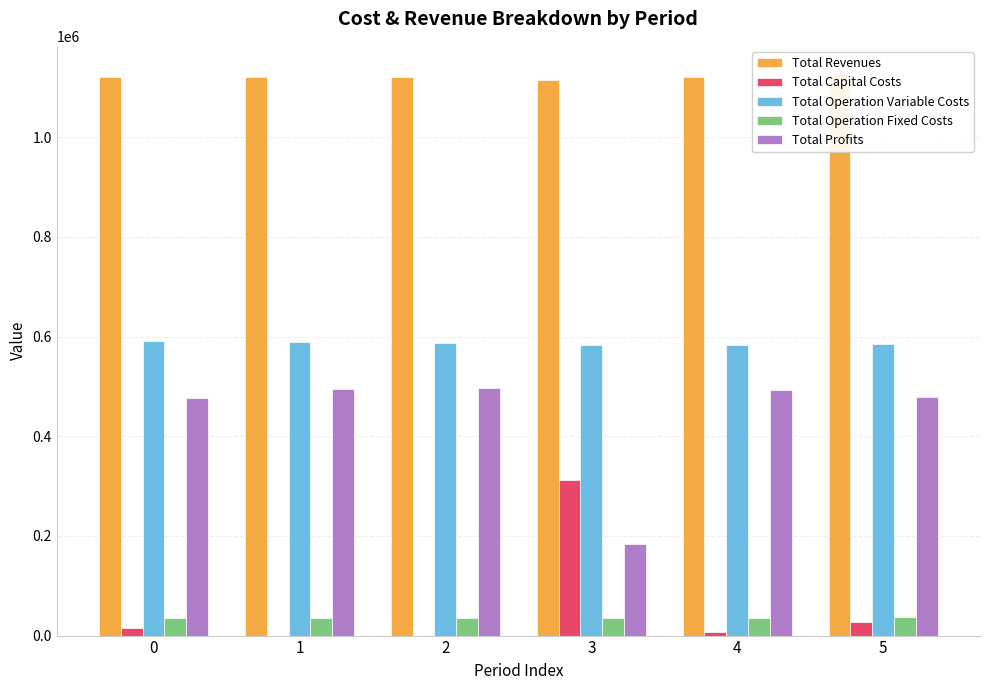

How many bars are there in each group?

5